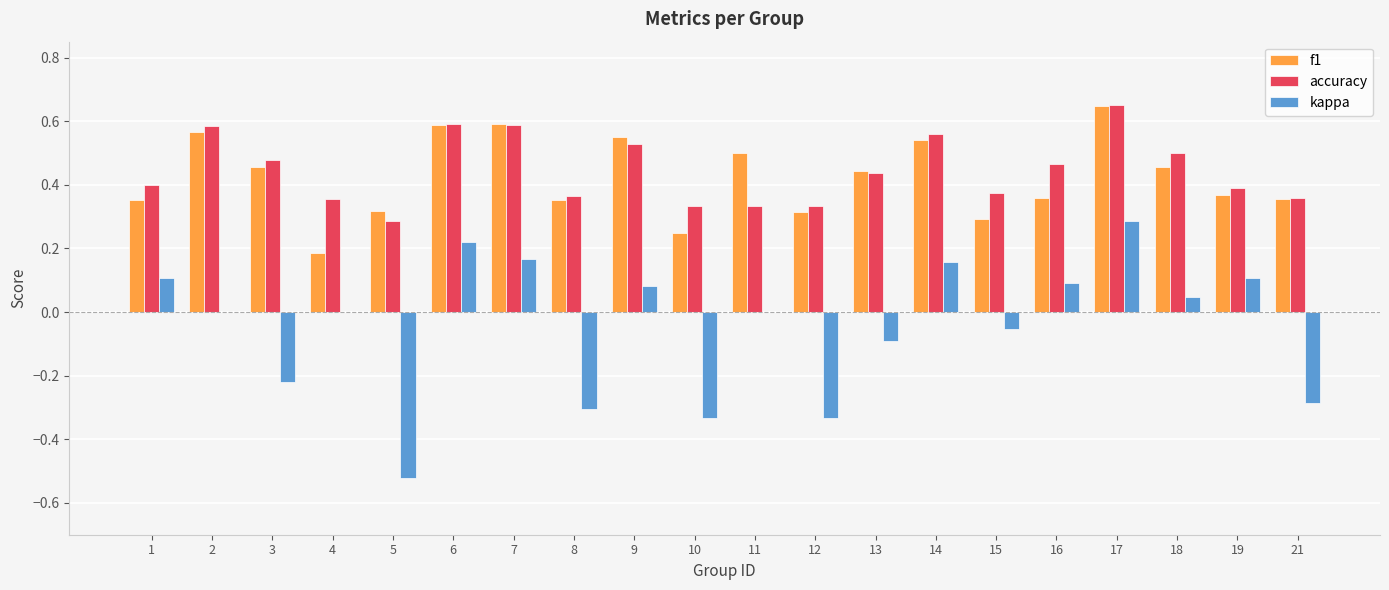

Is it true that f1 equals 0.4 at 15?

False